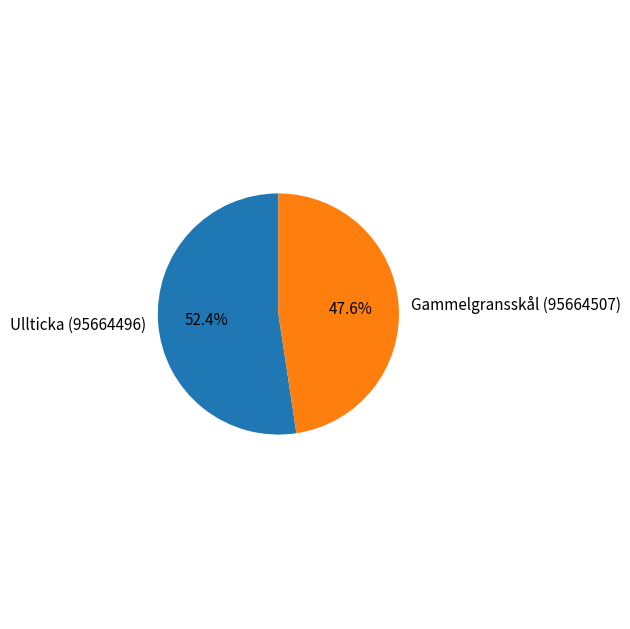

True or false: Gammelgransskål (95664507) accounts for 48% of the total.

True